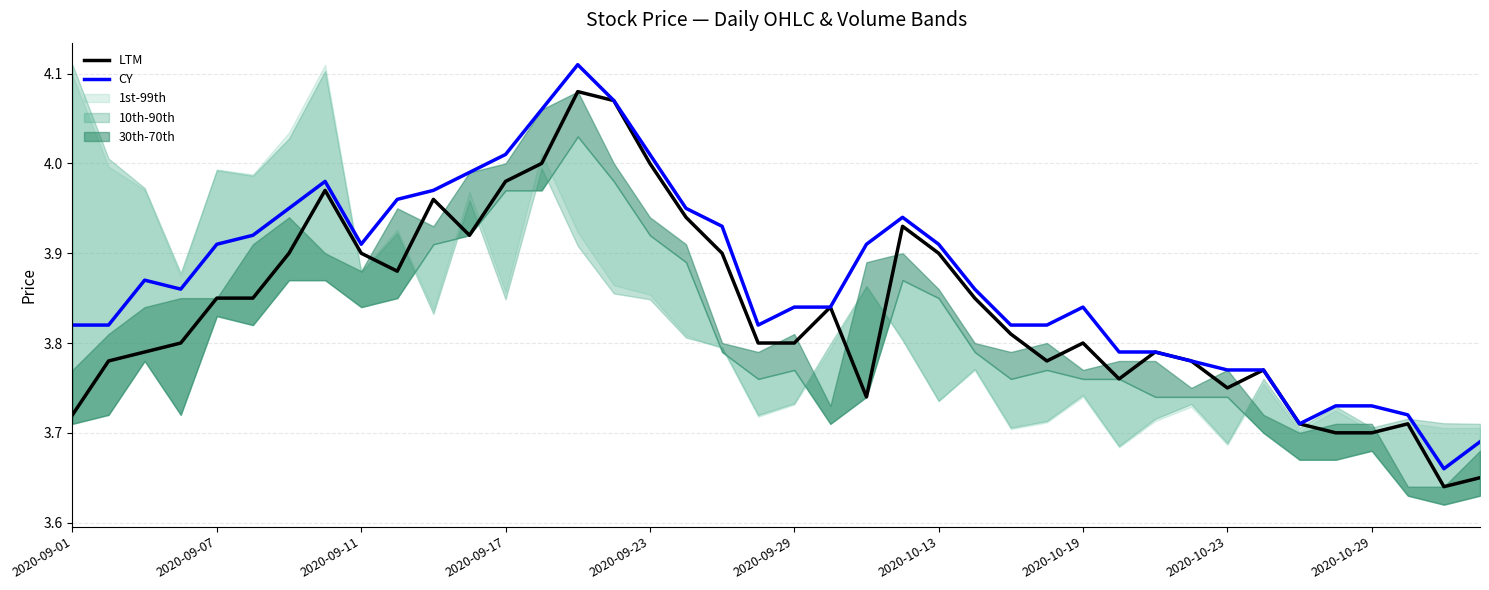

How many lines are shown in the chart?

2